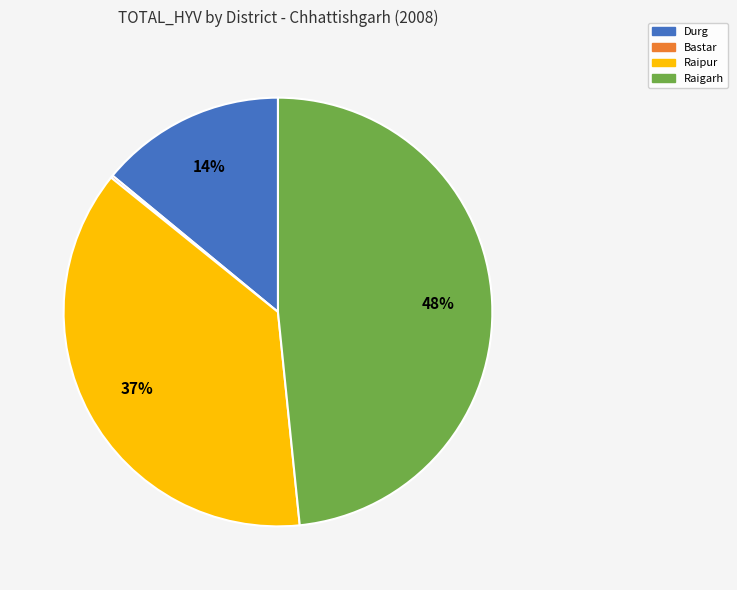

Is there a majority slice in this chart?

No